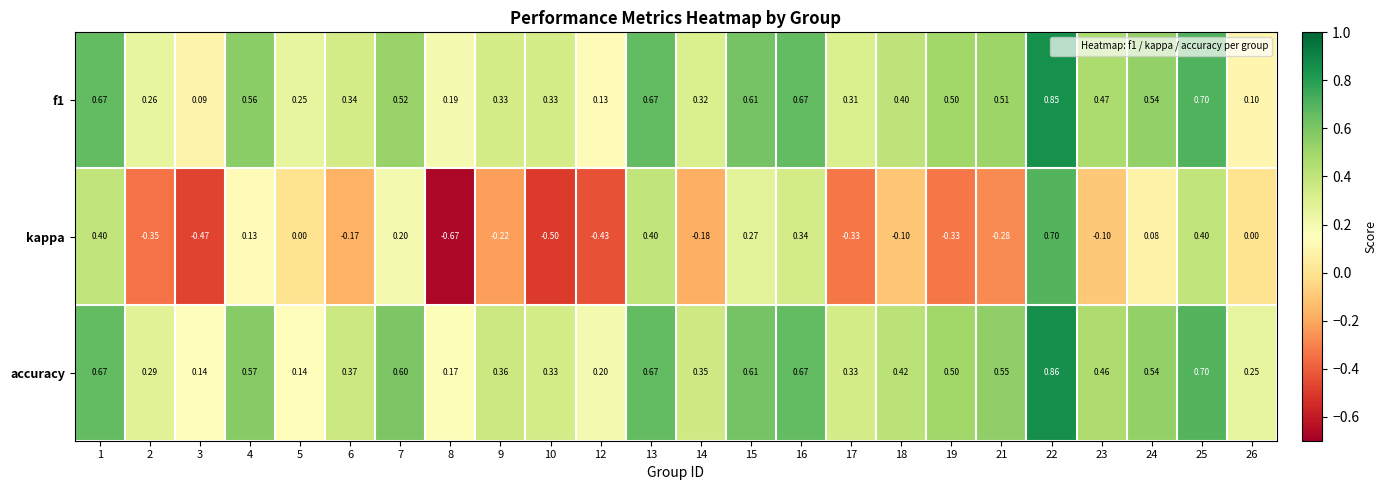

Which series has the largest total across all categories?

accuracy